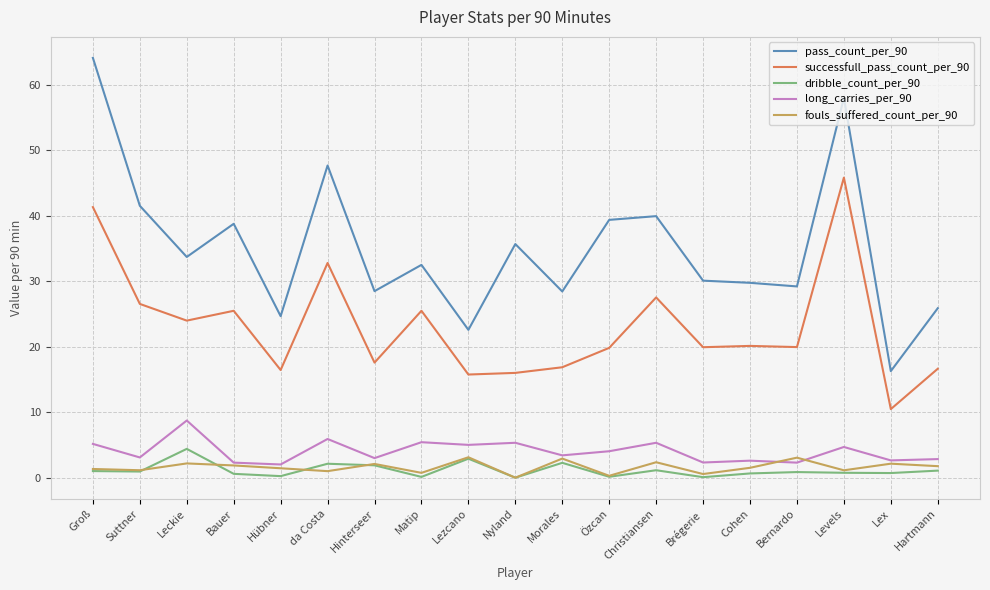

What is the difference between the maximum and minimum values in the dribble_count_per_90 series?

4.4